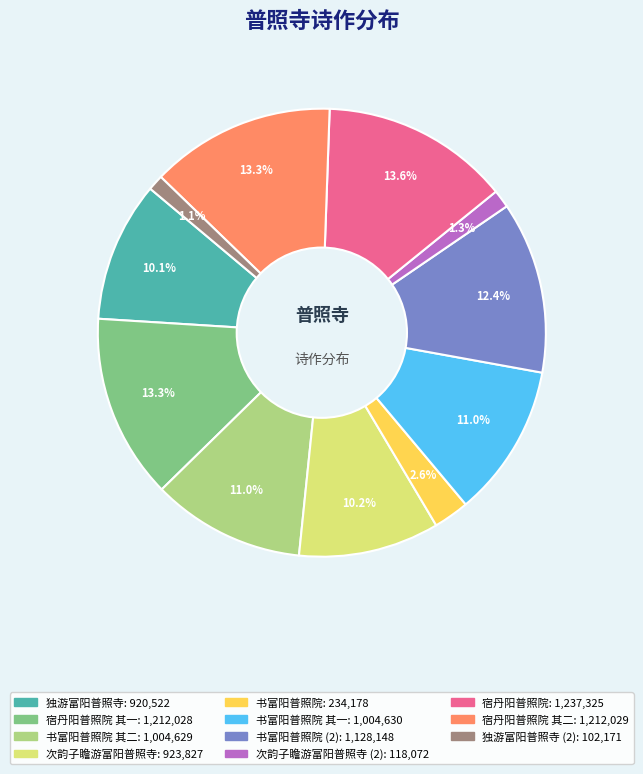

Is there any slice that represents more than half of the pie?

No